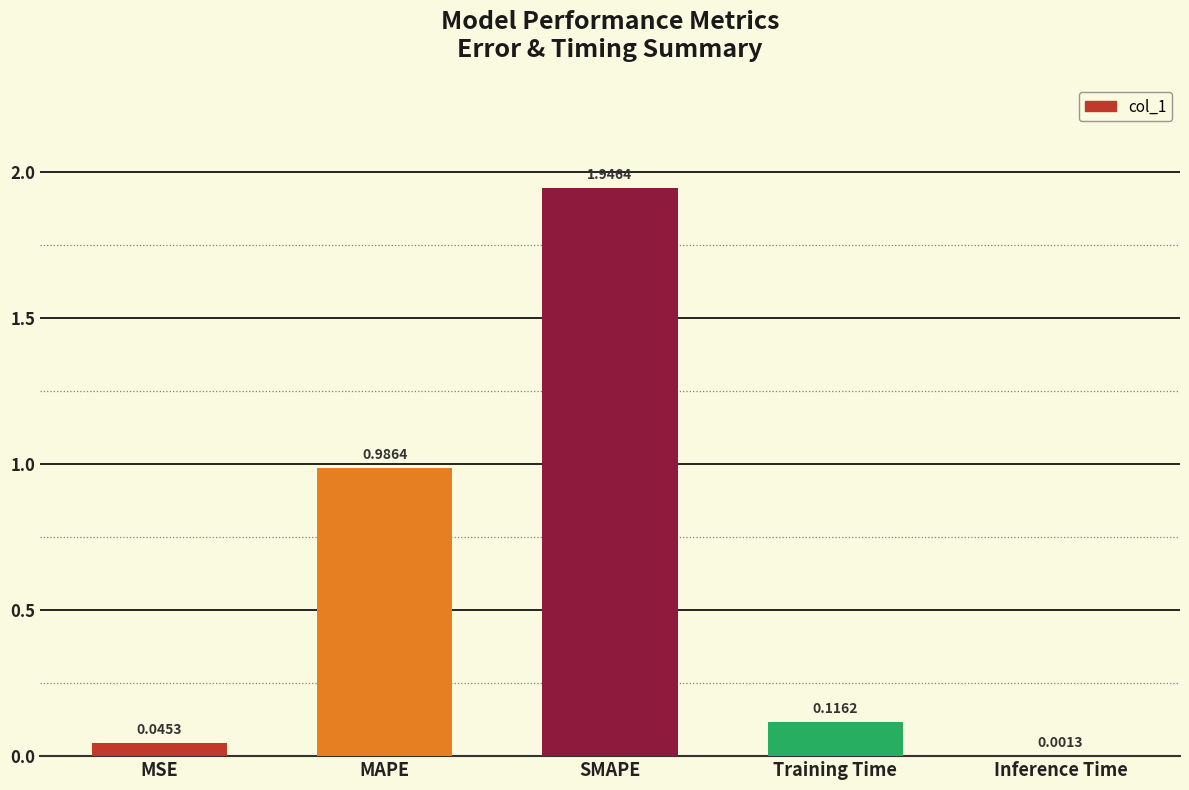

Where is the data nearest to the value 0?

Inference Time